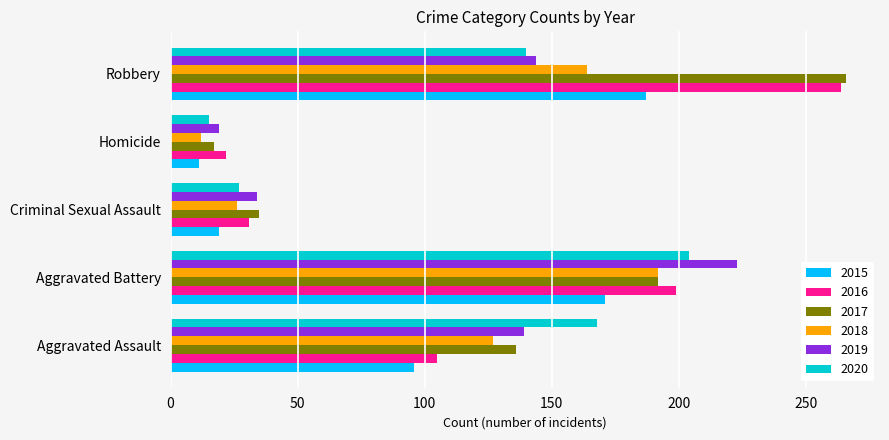

What is the difference between the highest and lowest values at Aggravated Assault?

72